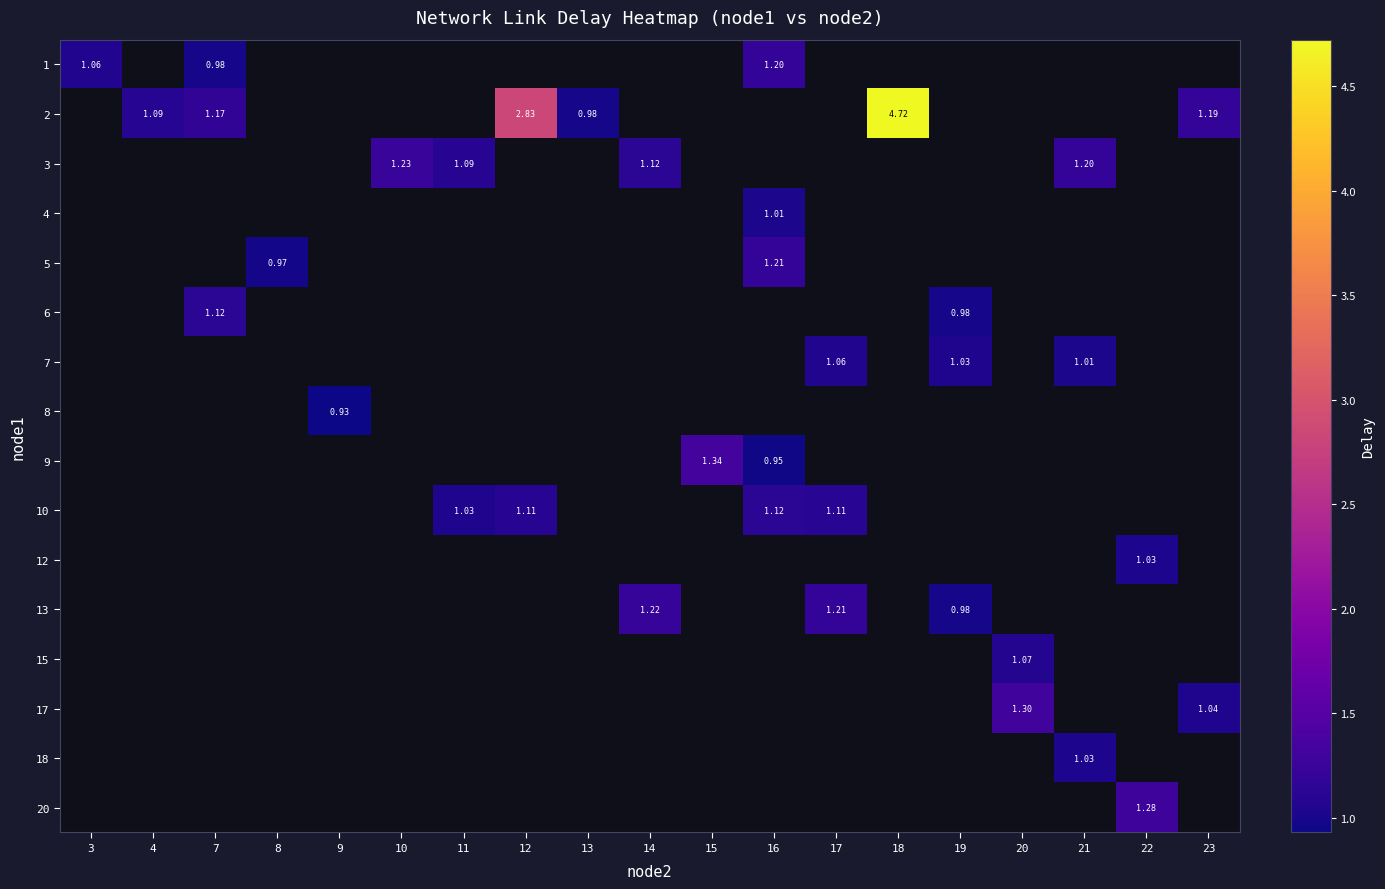

Is the value of row_14 at 3 greater than the value of row_15 at 23?

No